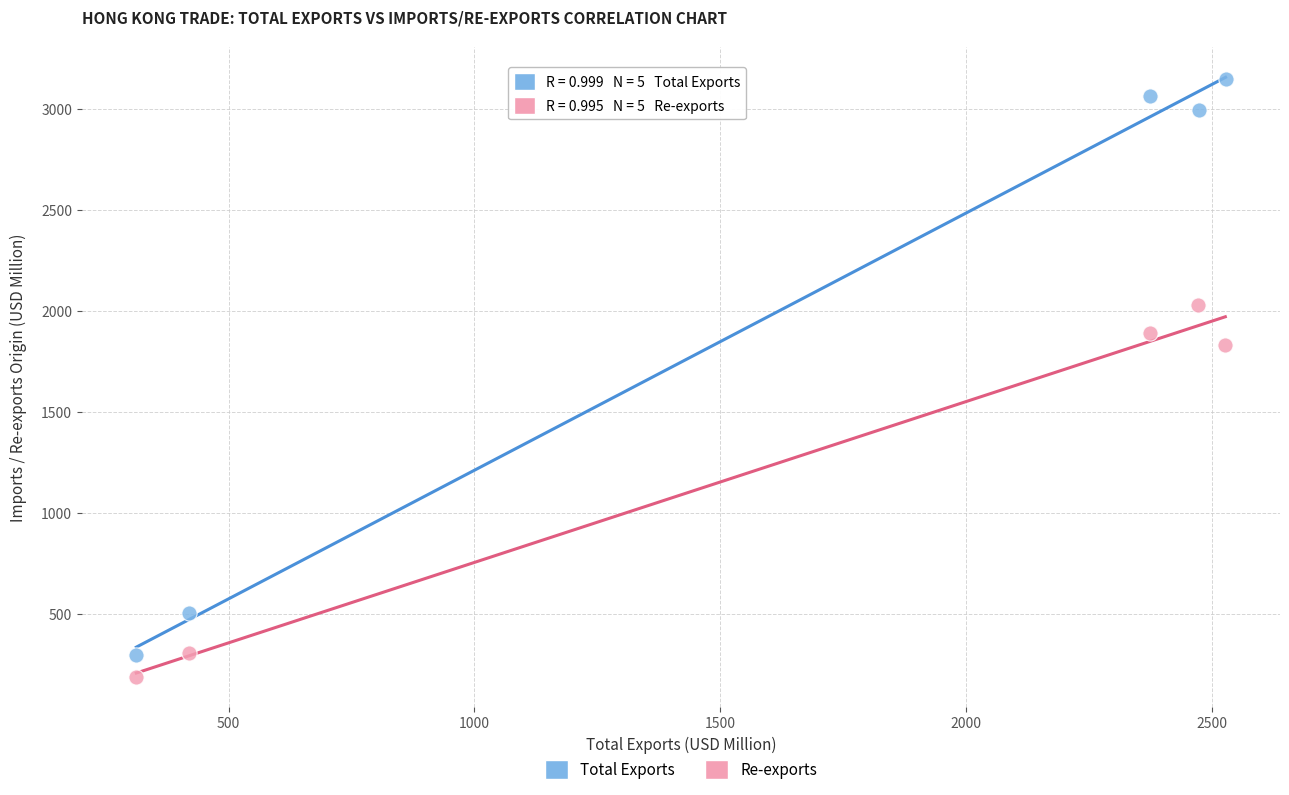

Which series contains the highest Y value?

Total Exports